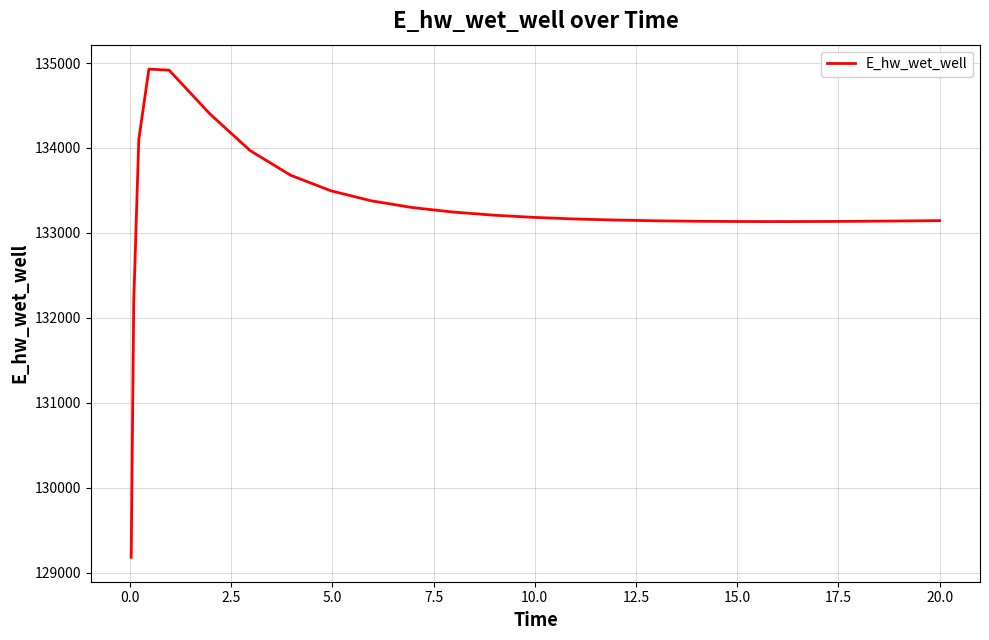

What is the difference between the maximum and minimum values?

5746.6